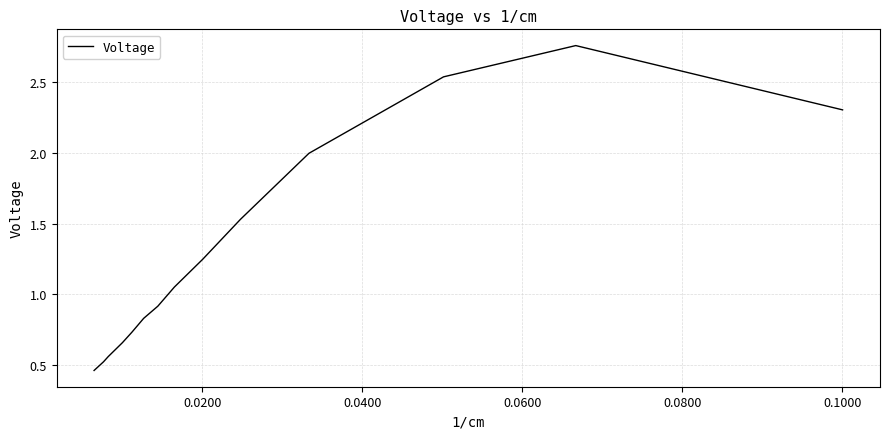

What is the difference between the maximum and minimum values?

2.3